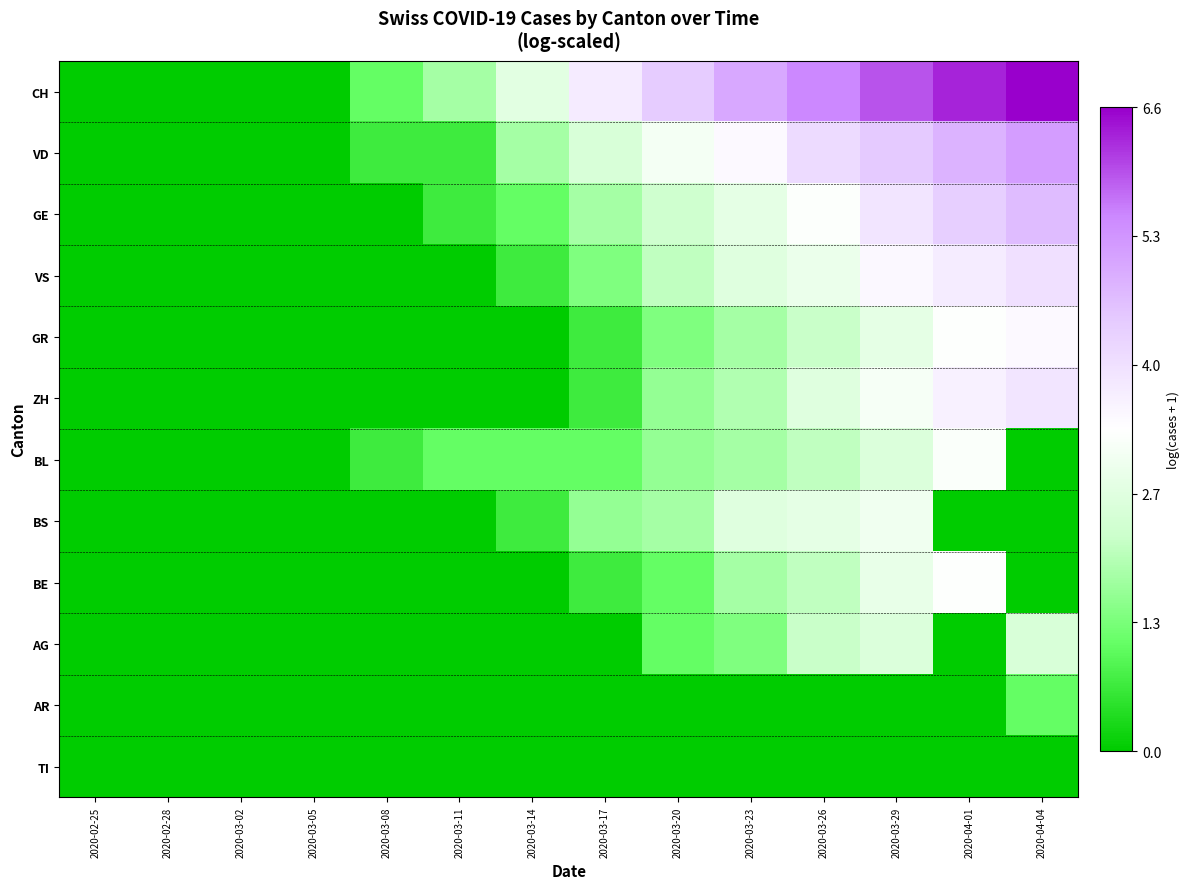

List the series in order of their peak value, highest first.

CH, VD, GE, VS, ZH, GR, BE, BL, BS, AG, AR, TI